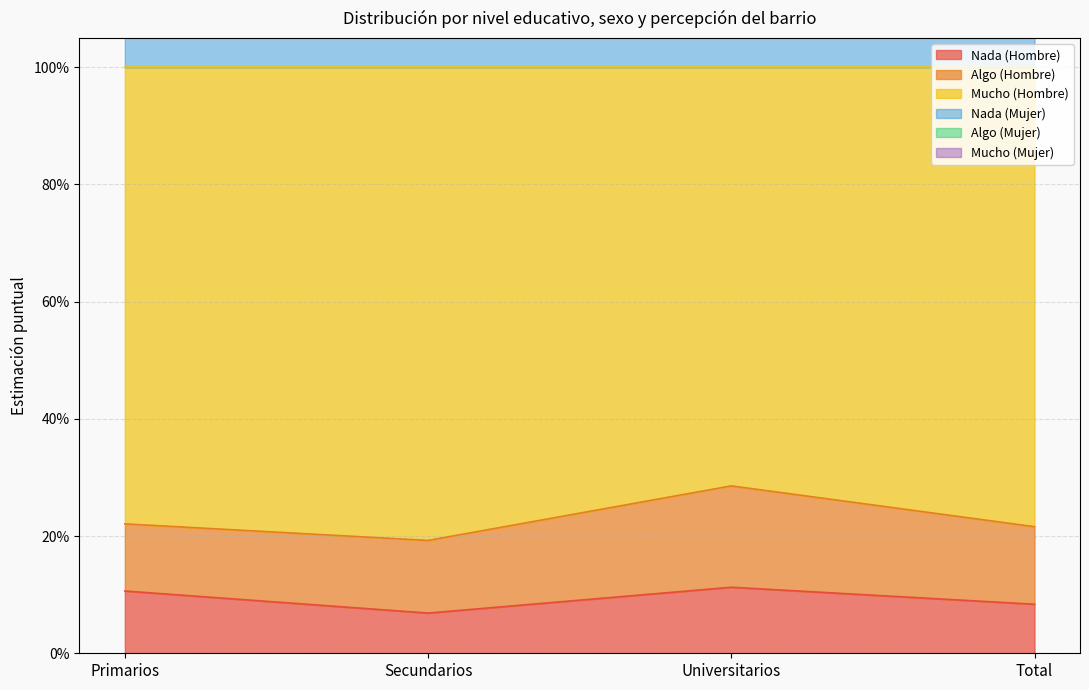

The value of Nada (Hombre) at Total is 0.1. True or false?

False